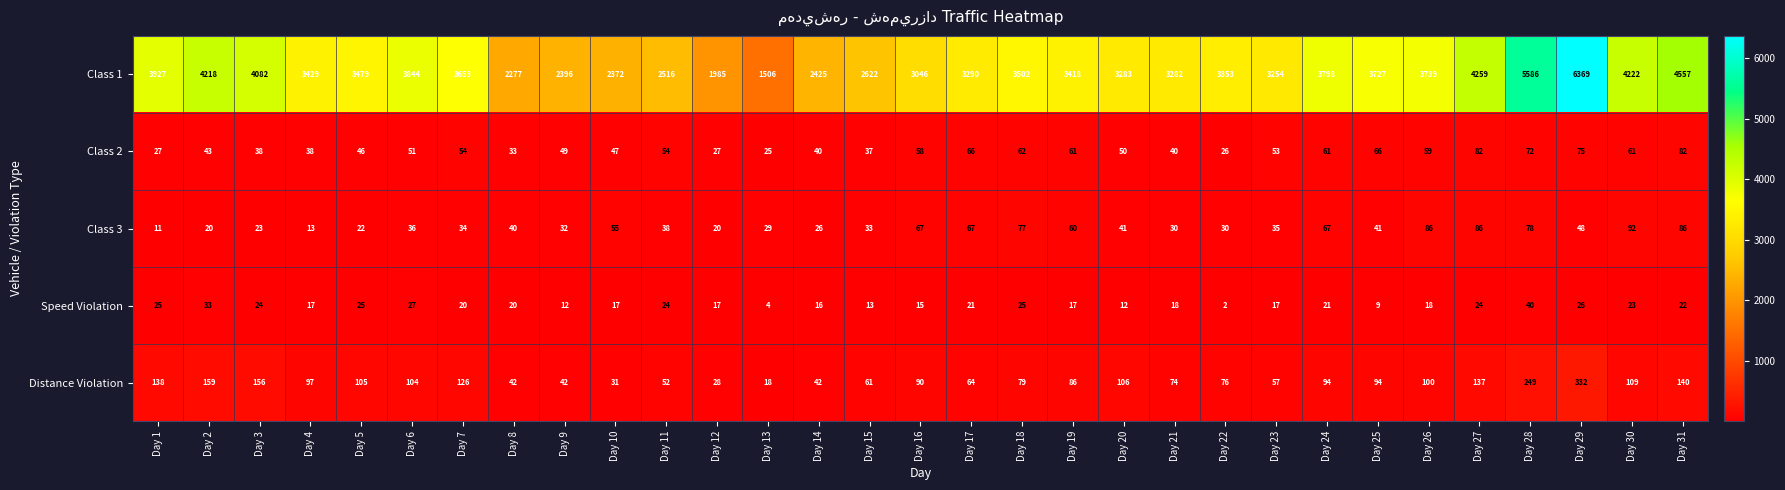

Is it true that Class 1 equals 5902 at Day 22?

False